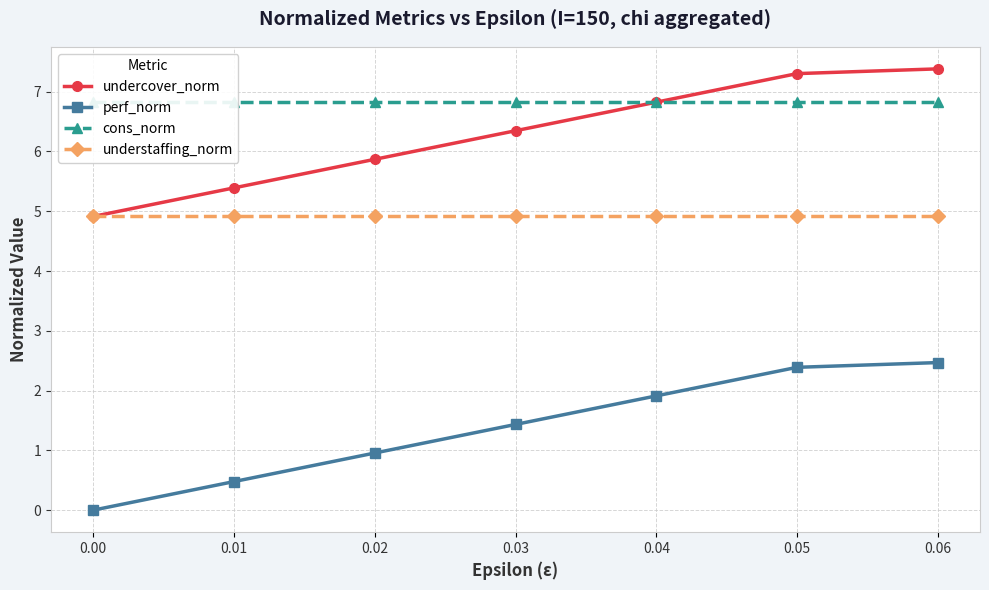

True or false: understaffing_norm and perf_norm cross at least once.

False